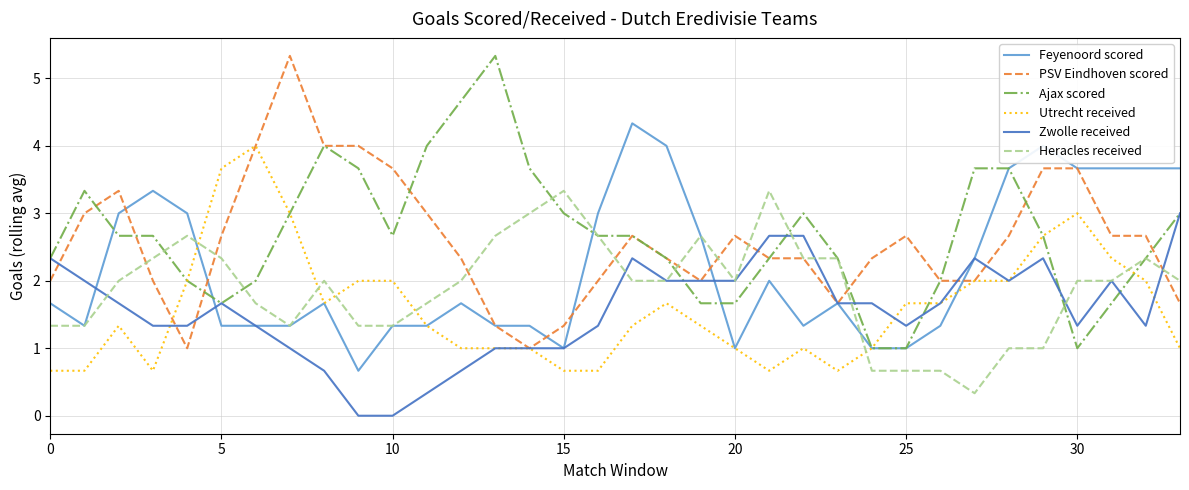

What is the greatest value displayed?

5.3